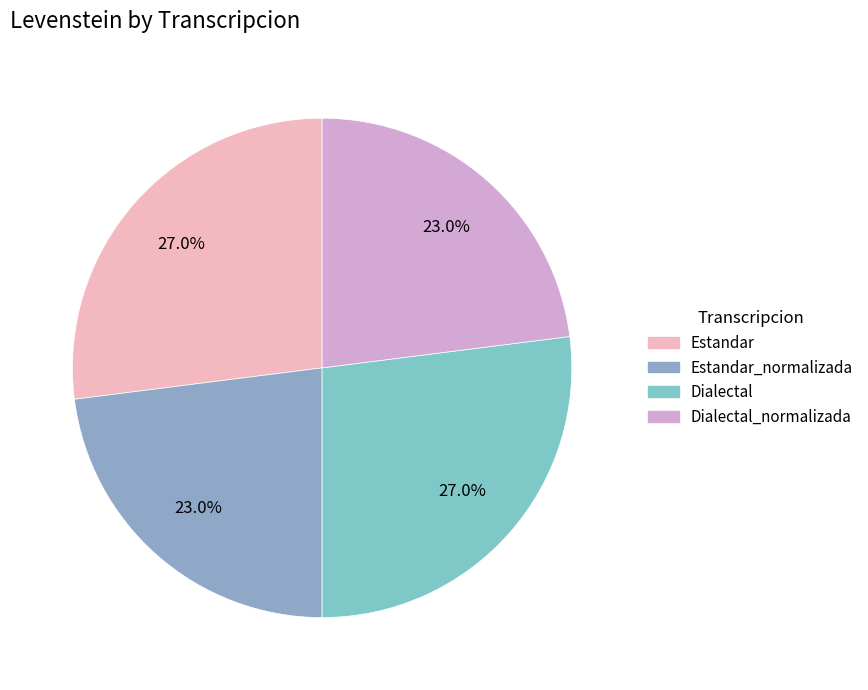

To the nearest percent, what portion does Dialectal_normalizada represent?

23%